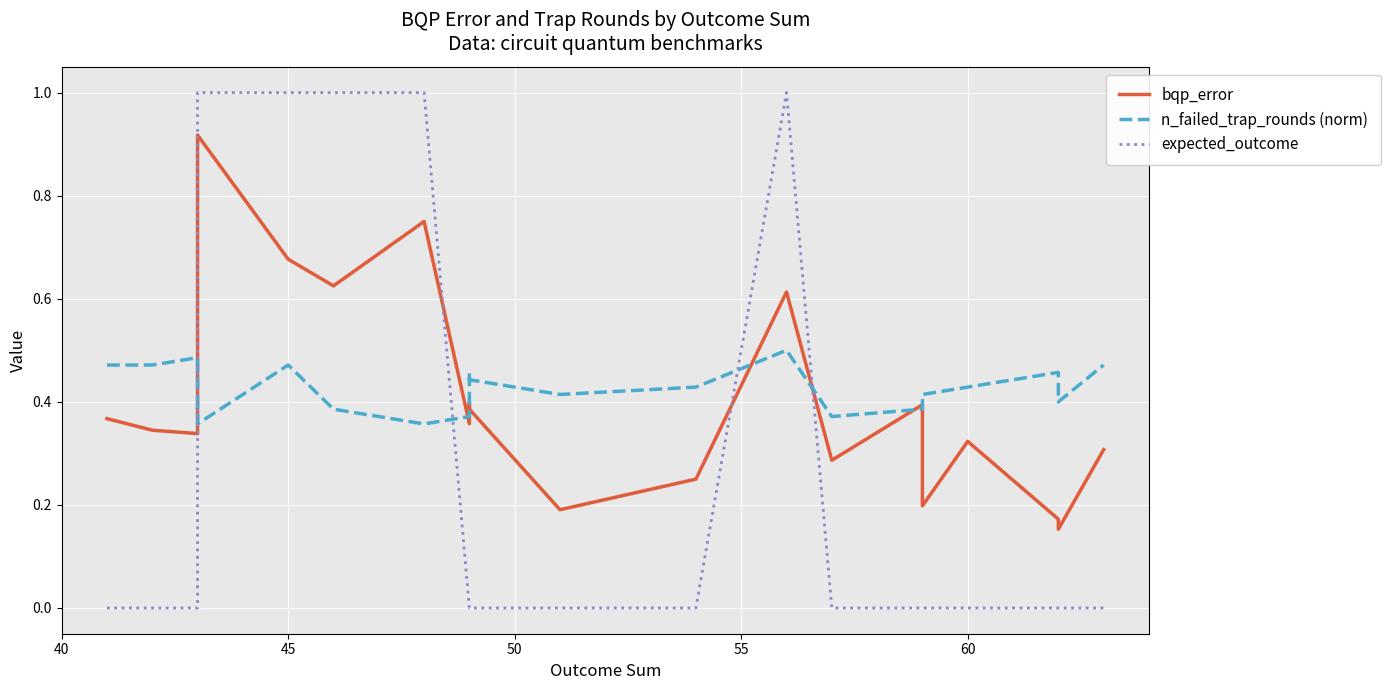

Which series has the largest range (max minus min)?

expected_outcome